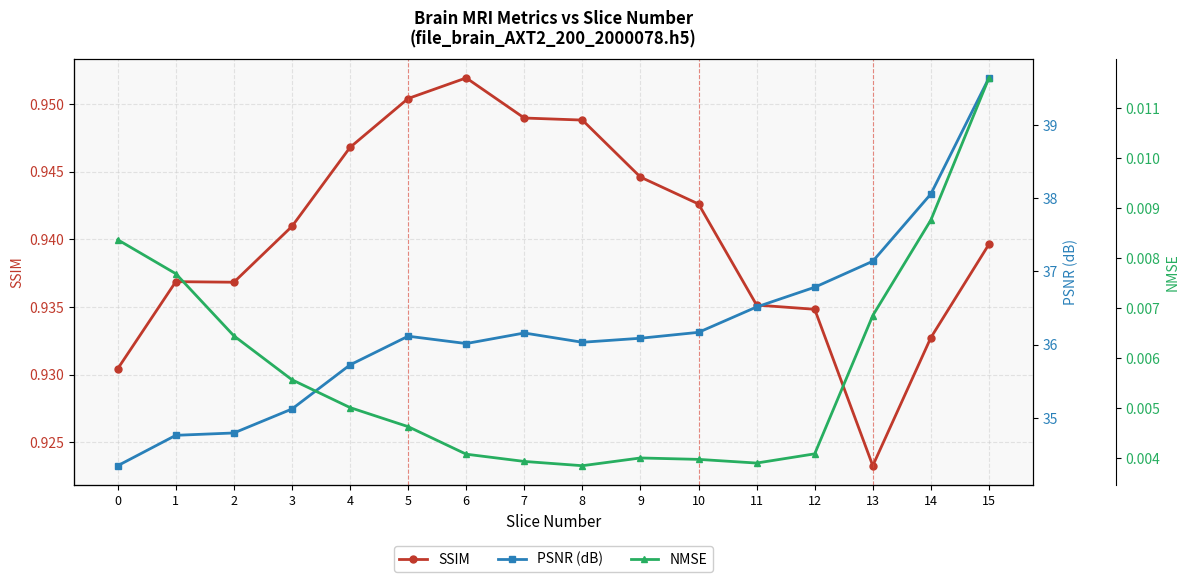

Rank the categories by SSIM value from highest to lowest.

6, 5, 7, 8, 4, 9, 10, 3, 15, 1, 2, 11, 12, 14, 0, 13